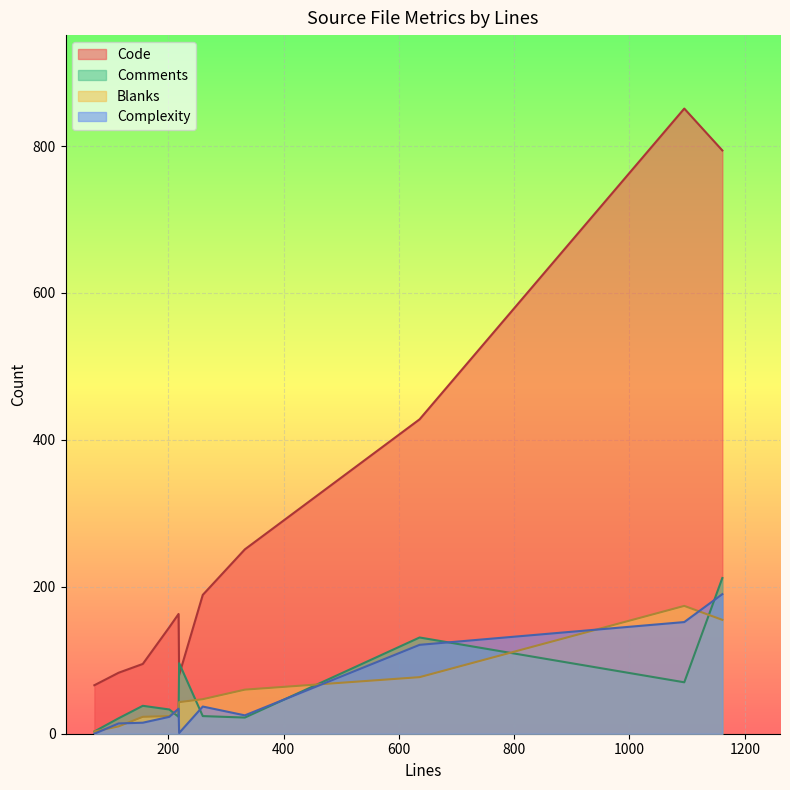

What are all the series names shown in the legend?

Code, Comments, Blanks, Complexity